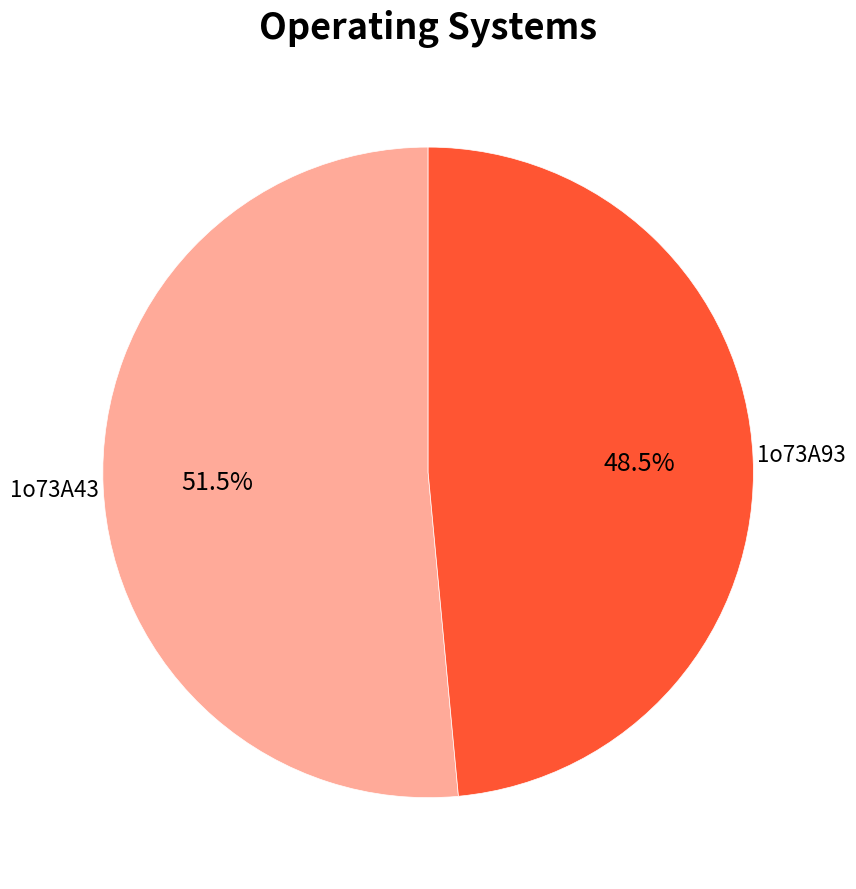

Does any single category account for the majority?

Yes